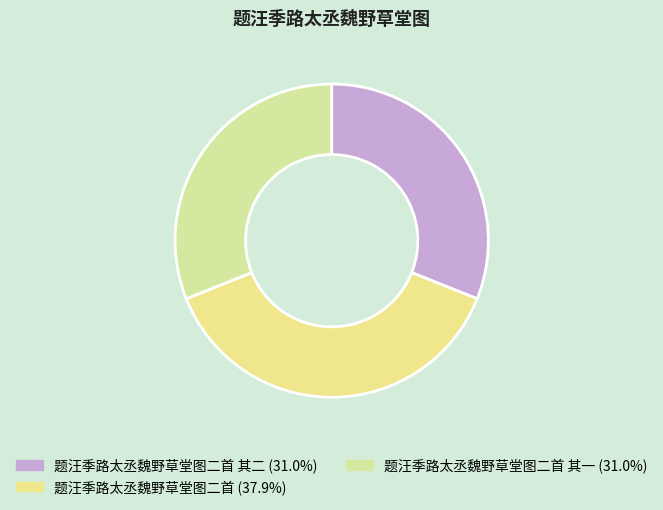

How many segments does this pie chart have?

3